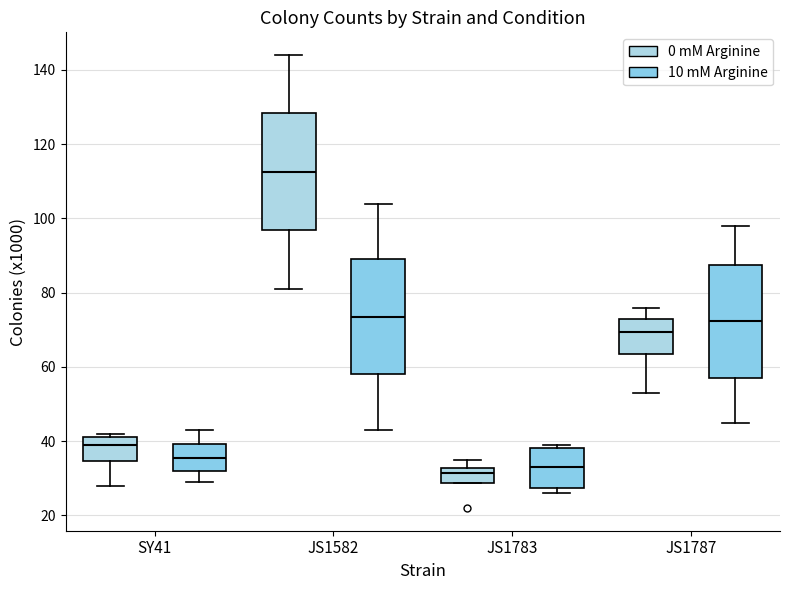

Reading left to right, transcribe this box plot: for each box, give where its median line is, the range the box spans, and where its two whiskers end, as read against the y-axis. The values are not printed on the chart, so give them approximately, as read against the axis.

SY41 (0 mM Arginine): median 40, box 34 to 42, whiskers 28 to 42 (just above the box's upper edge)
SY41 (10 mM Arginine): median 36, box 32 to 40, whiskers 30 to 44
JS1582 (0 mM Arginine): median 112, box 96 to 128, whiskers 82 to 144
JS1582 (10 mM Arginine): median 74, box 58 to 90, whiskers 44 to 104
JS1783 (0 mM Arginine): median 32 (just below the box's upper edge), box 28 to 32, whiskers 28 to 36
JS1783 (10 mM Arginine): median 34, box 28 to 38, whiskers 26 to 40
JS1787 (0 mM Arginine): median 70, box 64 to 74, whiskers 54 to 76
JS1787 (10 mM Arginine): median 72, box 58 to 88, whiskers 46 to 98